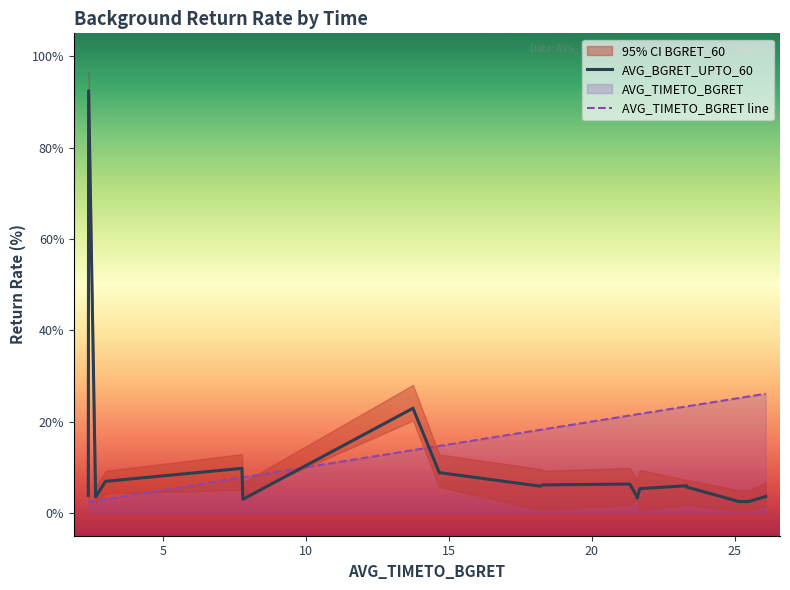

Which series has the largest total across all categories?

AVG_TIMETO_BGRET line